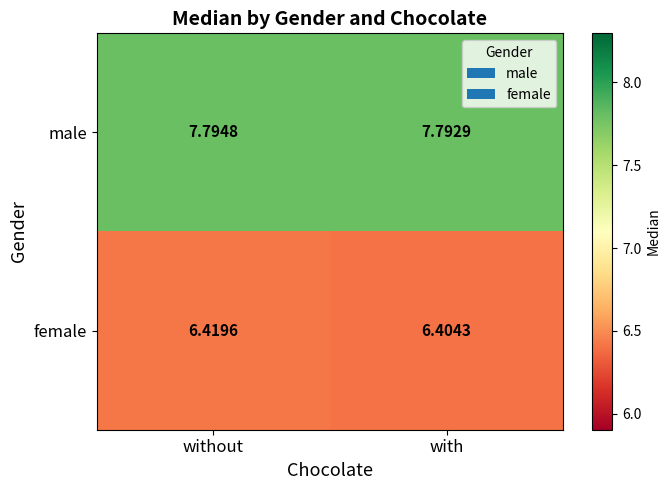

Which series has the widest spread of values?

female